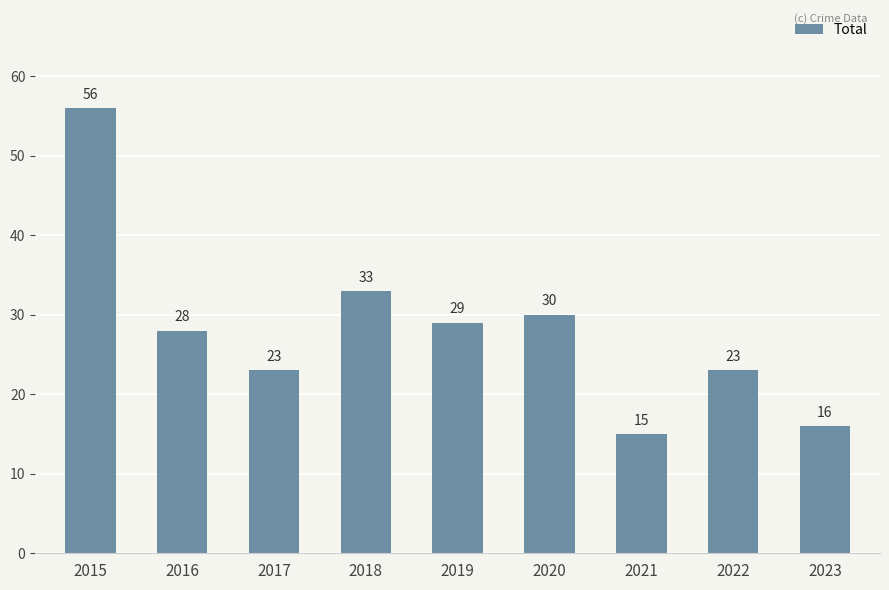

How many bars are there in total?

9